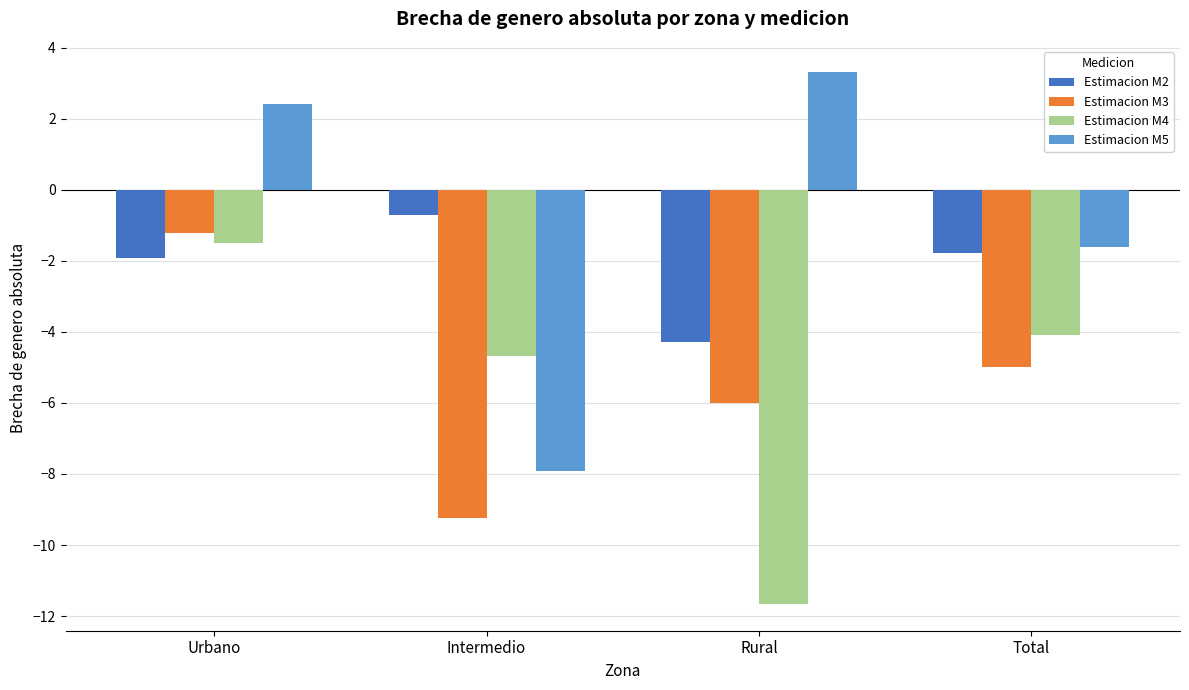

List the series in order of their peak value, highest first.

Estimacion M5, Estimacion M2, Estimacion M3, Estimacion M4